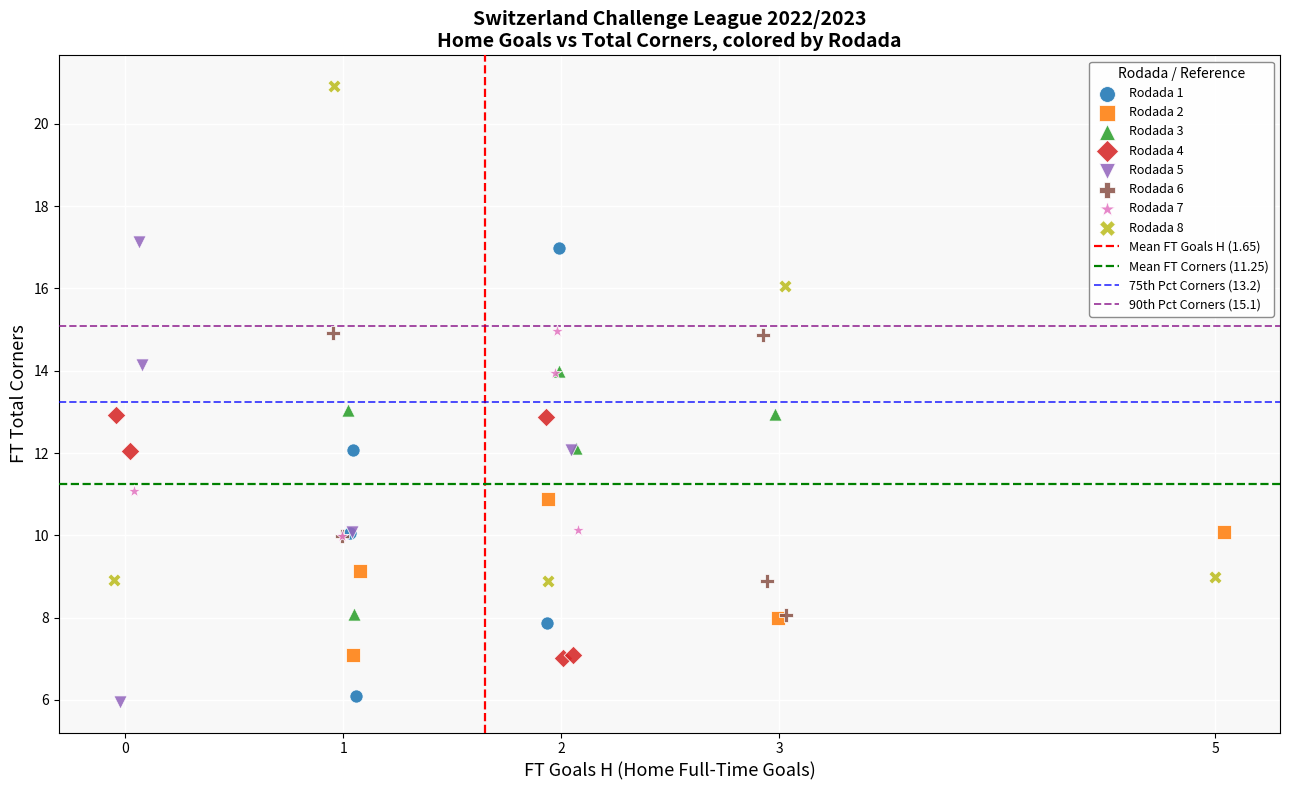

Which series reaches the maximum Y coordinate?

Rodada 8